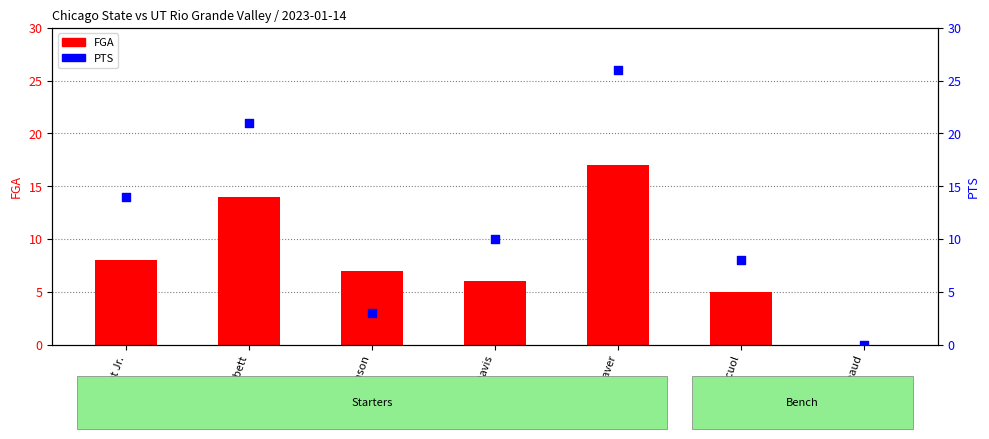

Which series has the largest Y range (max minus min)?

PTS